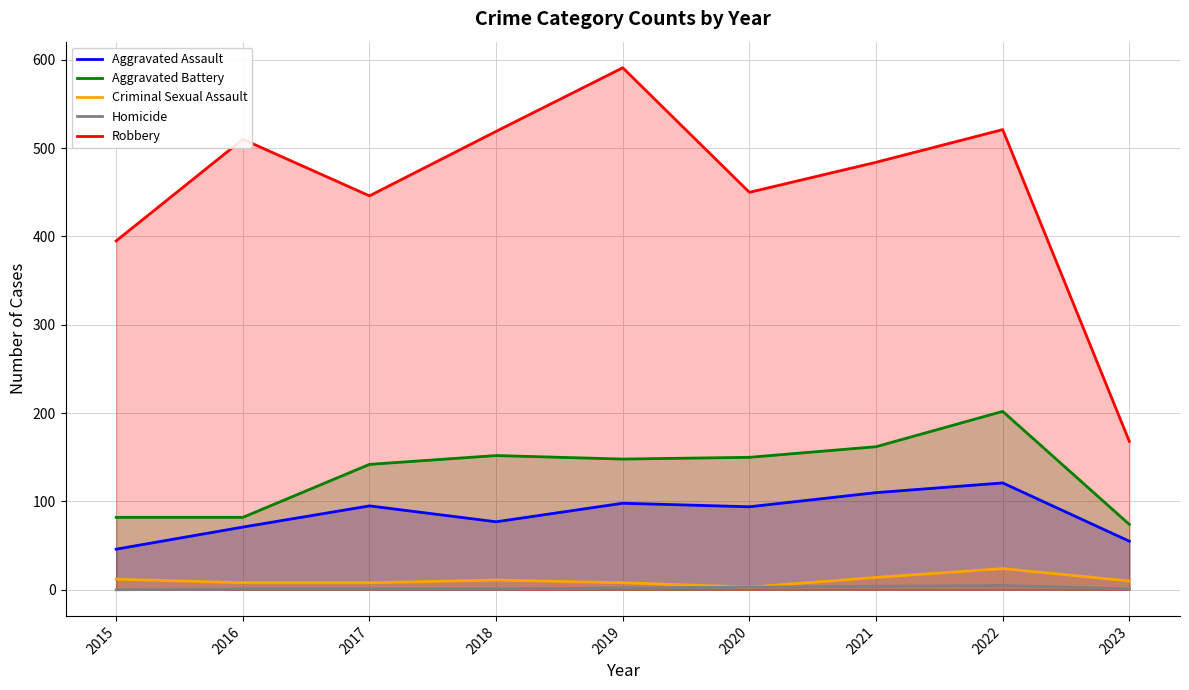

The value of Aggravated Assault at 2015 is 32. True or false?

False